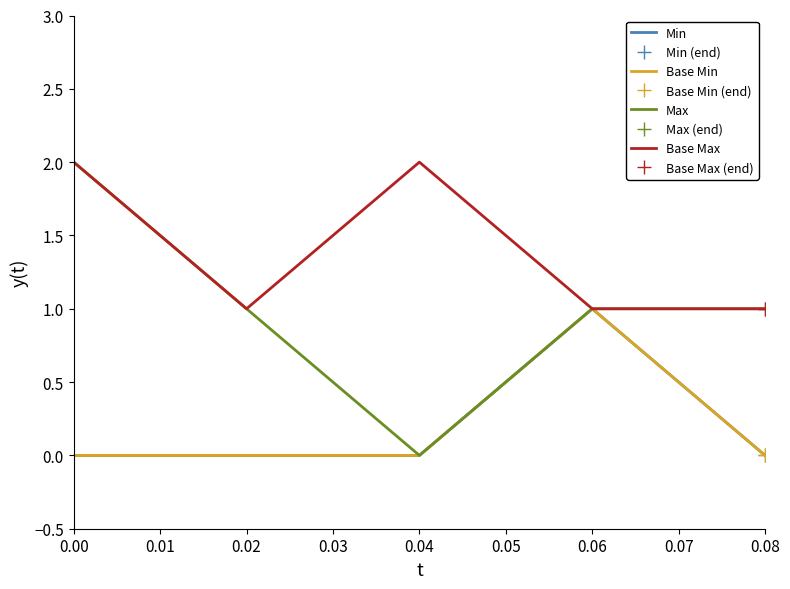

Is this an area chart (filled region under the line)?

No